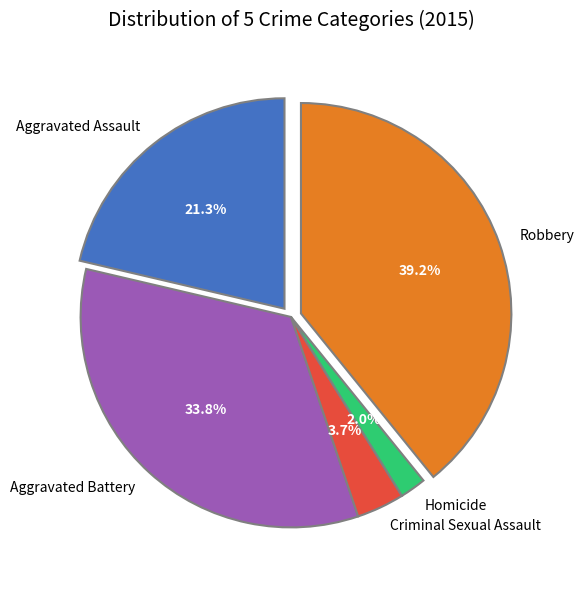

To the nearest percent, what percentage of the pie is Criminal Sexual Assault?

4%